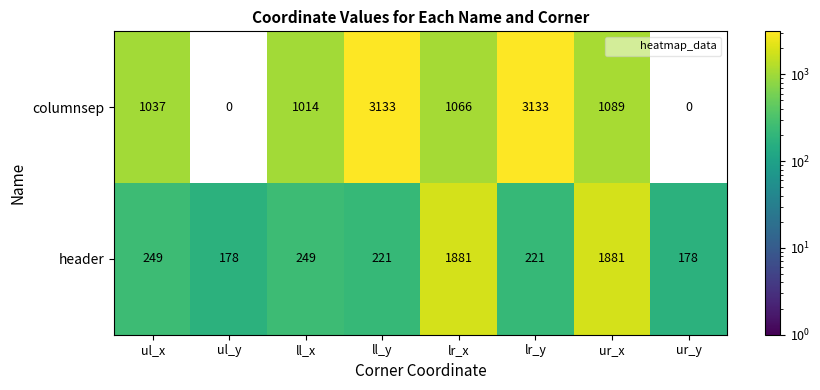

Rank the series at ur_y from lowest to highest value.

columnsep, header